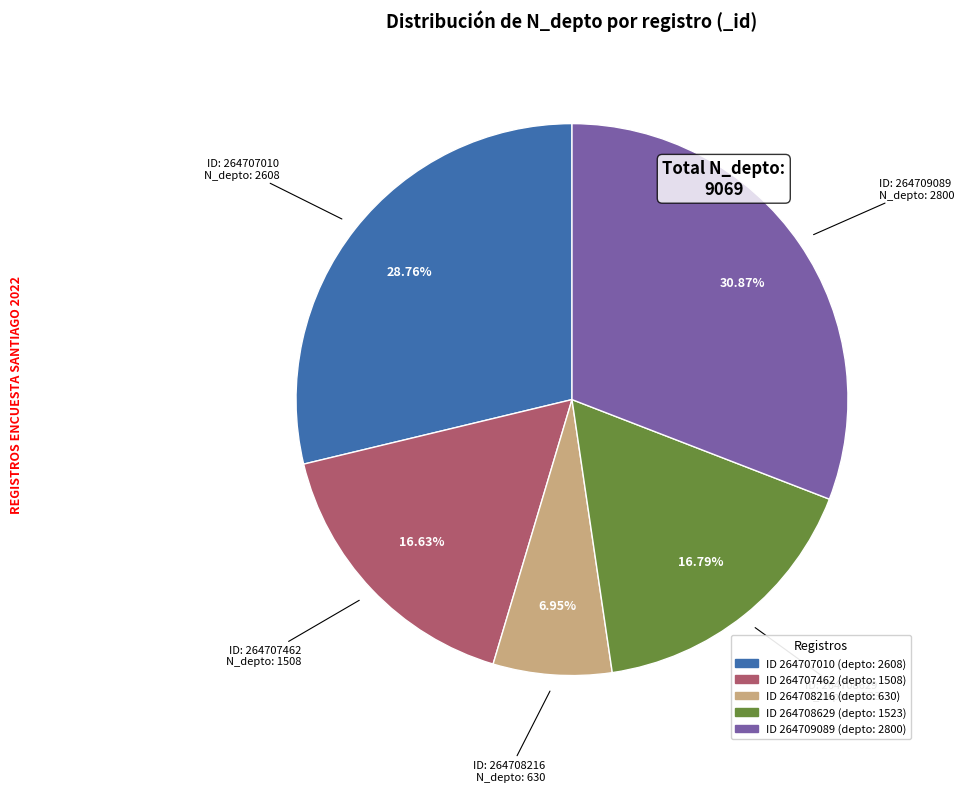

Is there a majority slice in this chart?

No